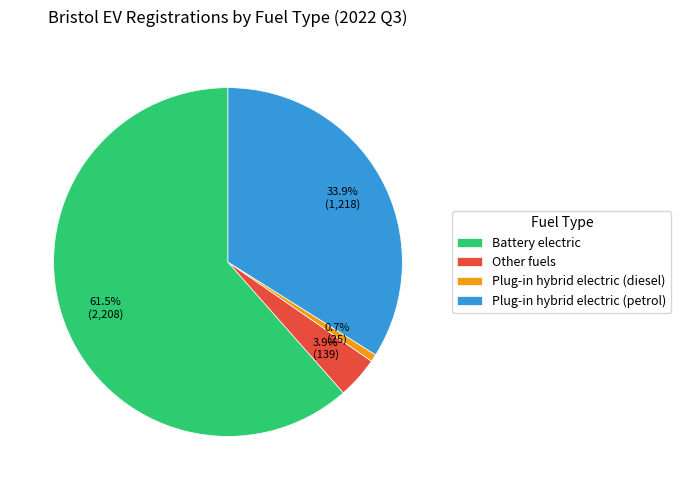

Between Battery electric and Other fuels, which is larger?

Battery electric